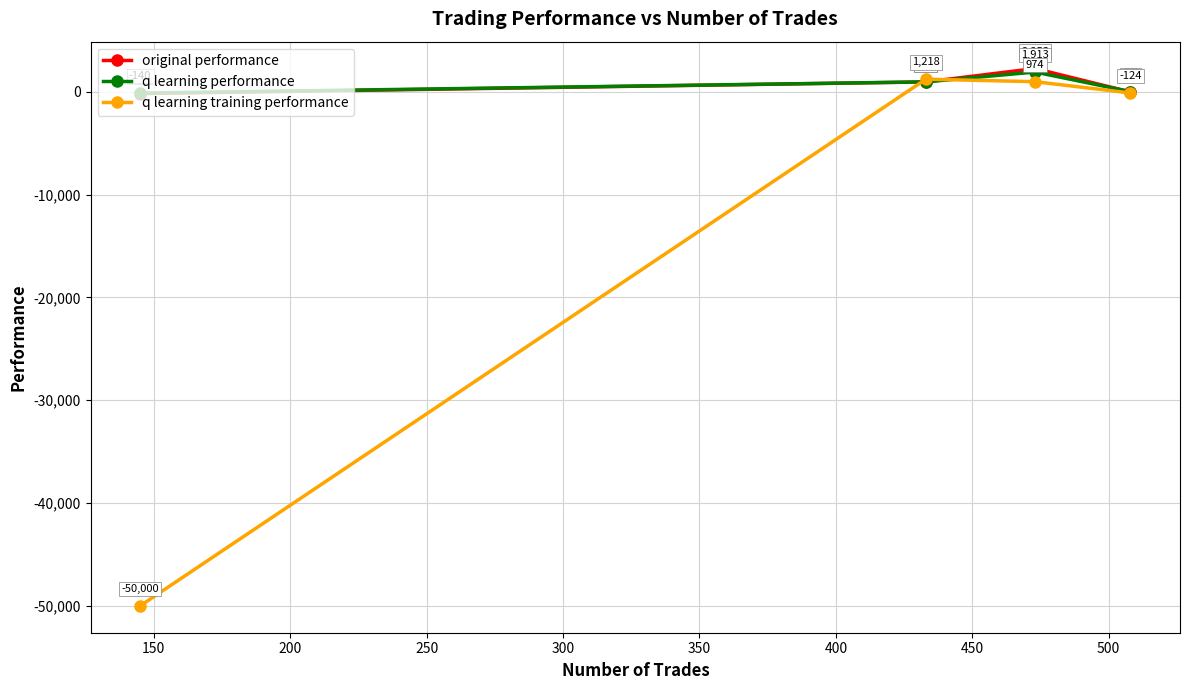

What is the lowest value of the q learning training performance series?

-50000.0